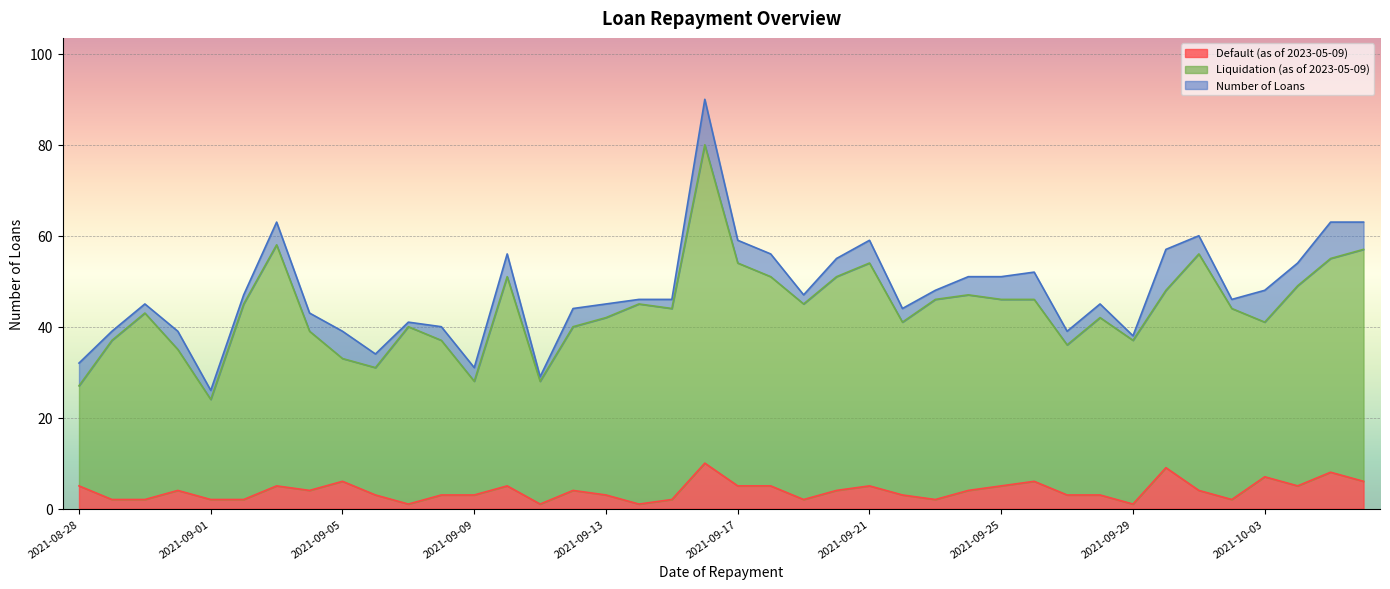

What is the difference between the maximum and minimum values in the Liquidation (as of 2023-05-09) series?

56